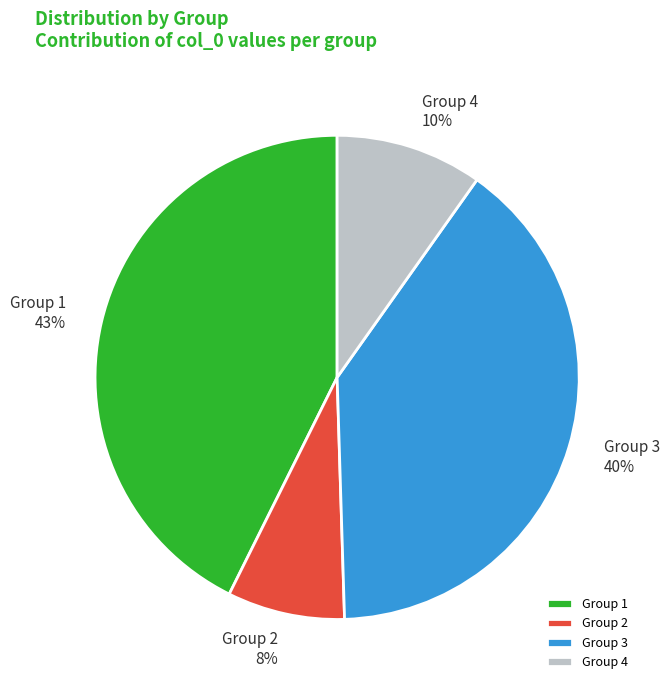

To the nearest percent, what percentage of the pie is Group 1?

43%